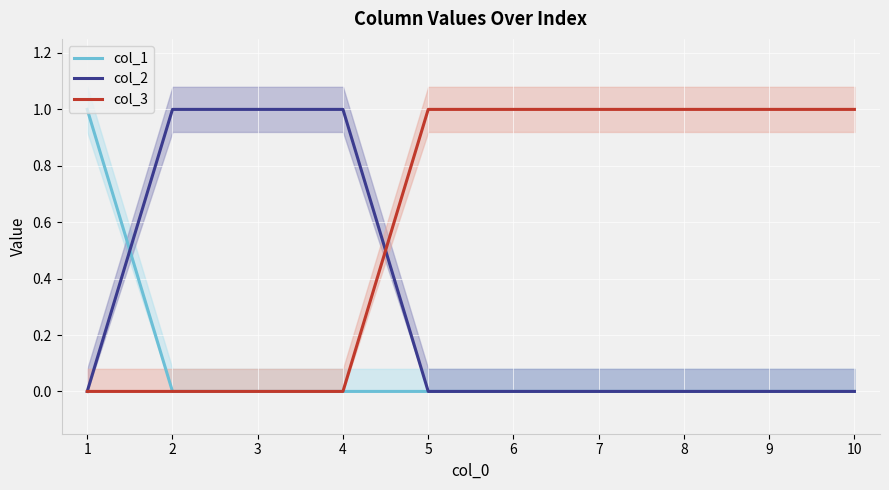

Which has a higher value, 8 or 9?

8